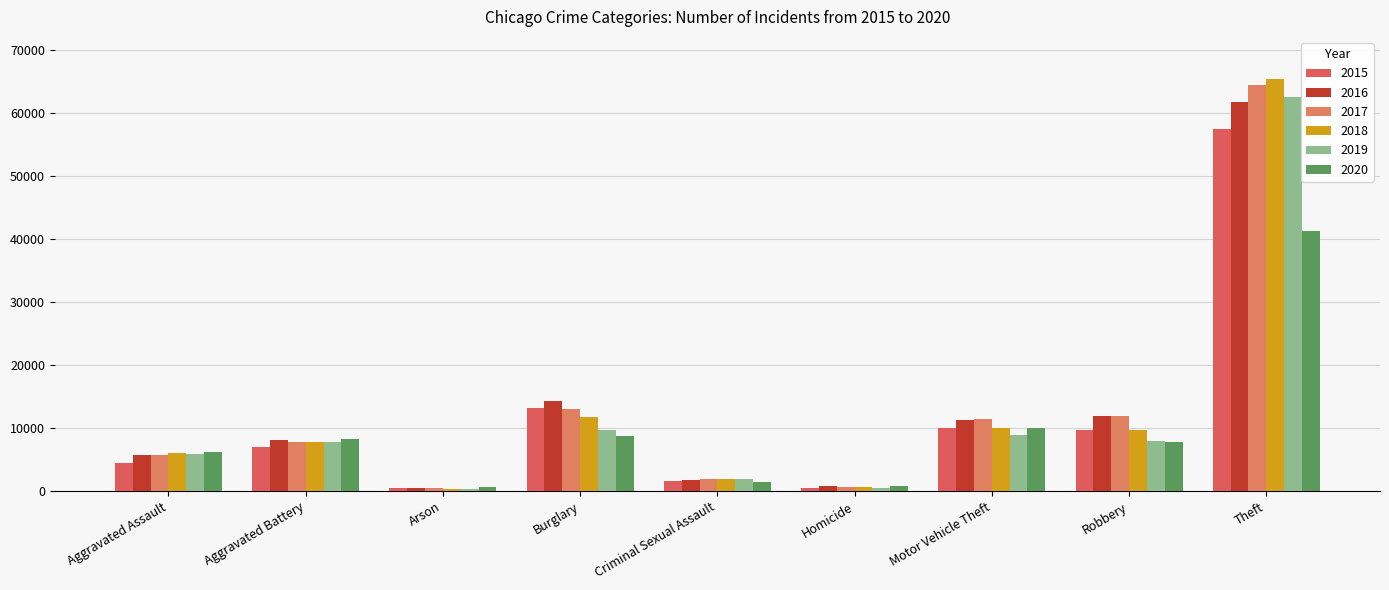

Rank the series by their maximum value, from highest to lowest.

2018, 2017, 2019, 2016, 2015, 2020